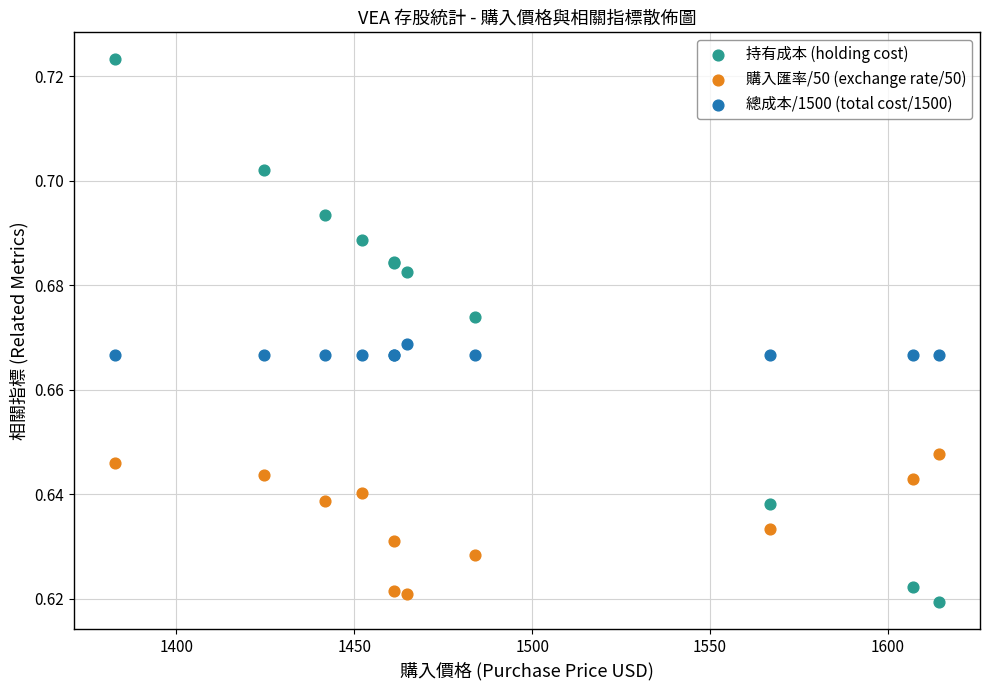

Which series reaches the maximum Y coordinate?

持有成本 (holding cost)